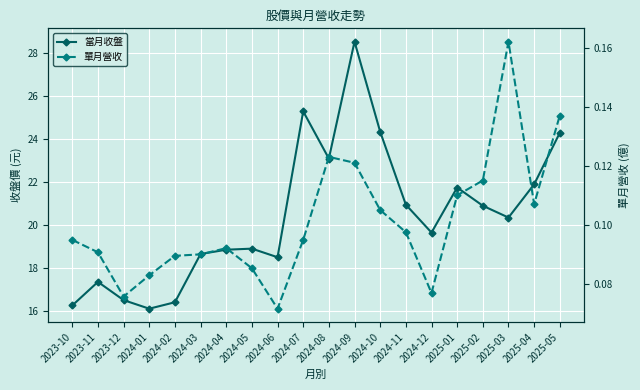

At which label does 當月收盤 first exceed 20?

2024-07